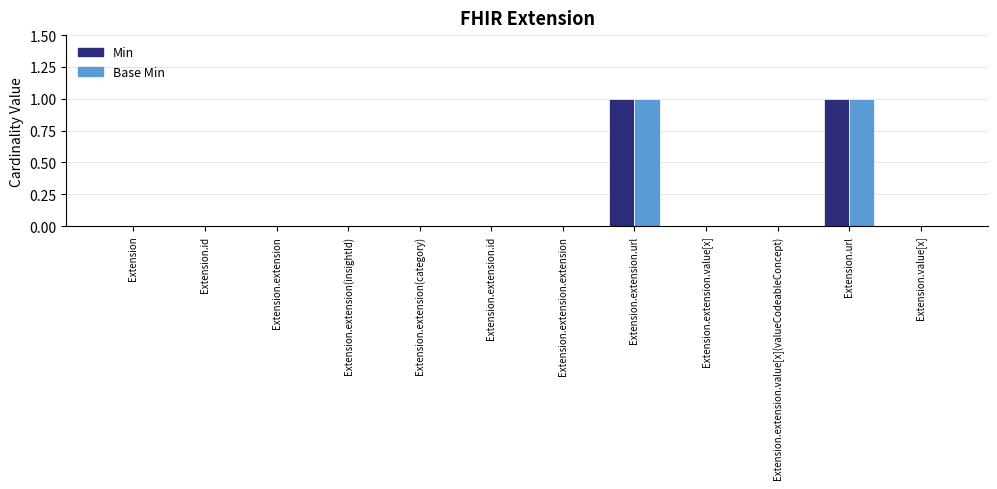

Is it true that Min equals 0 at Extension.id?

True